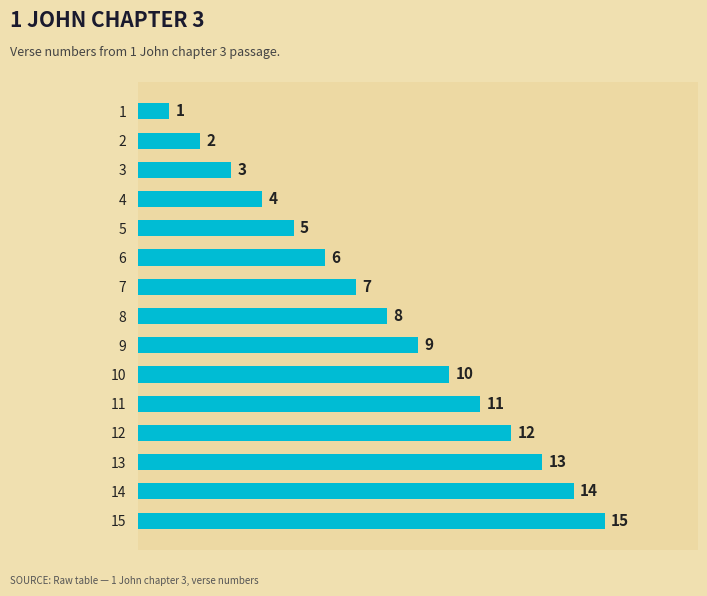

The chart shows a value of 10 at 5. True or false?

False